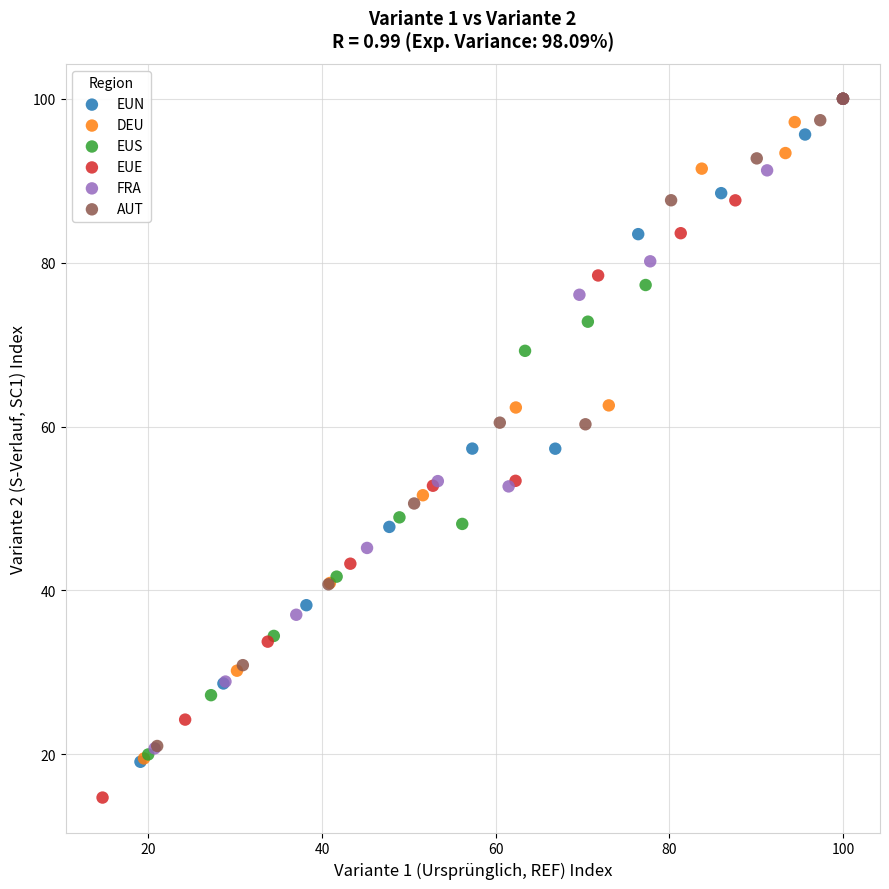

Which series reaches the minimum Y coordinate?

EUE